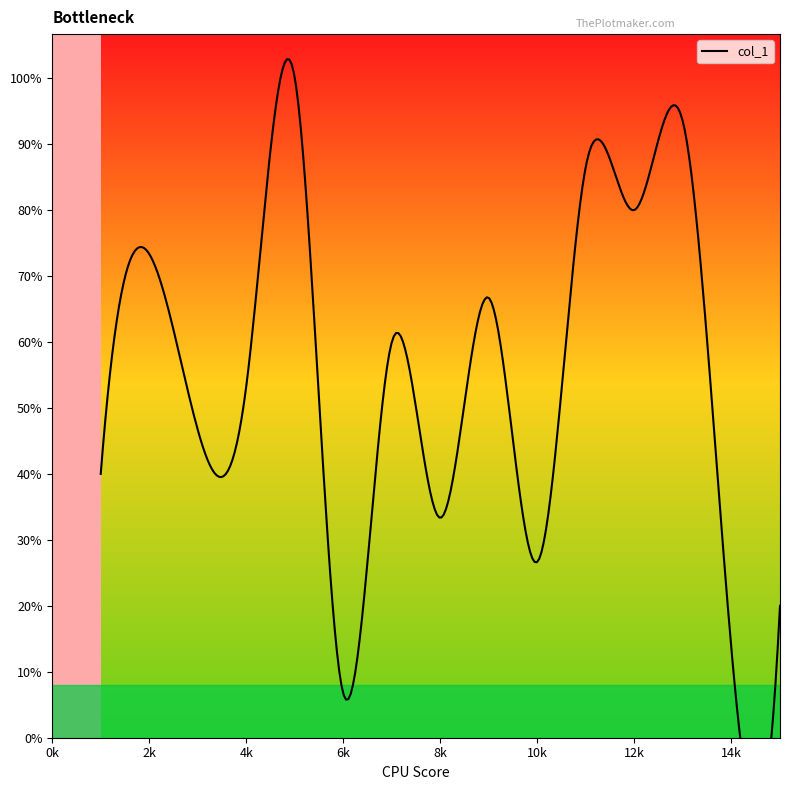

List the labels in order of value, smallest first.

6, 14, 15, 10, 8, 1, 3, 4, 7, 9, 2, 12, 11, 13, 5